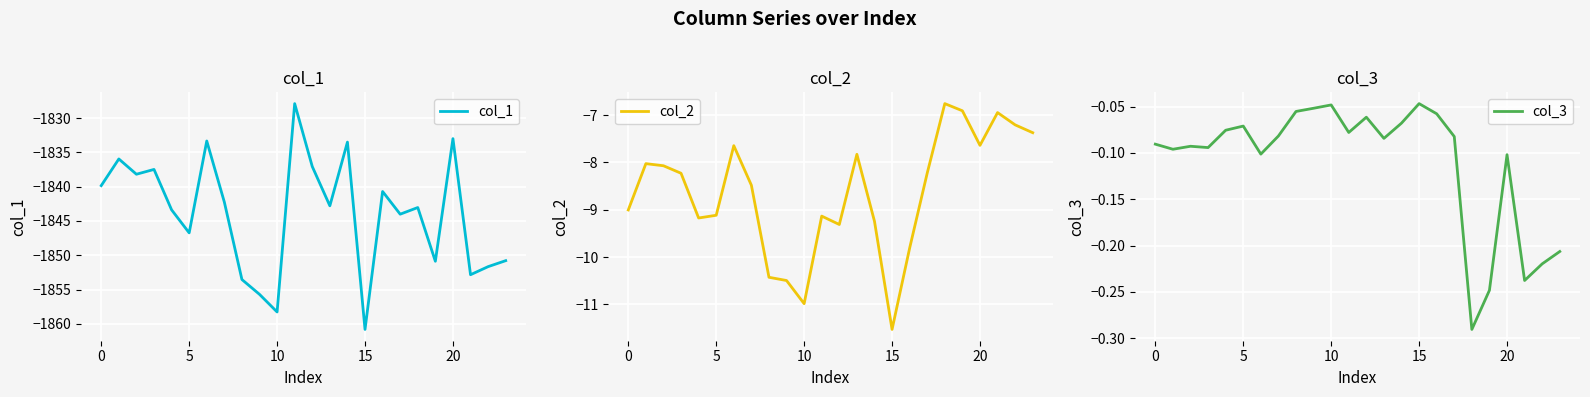

How many distinct data groups are displayed?

3